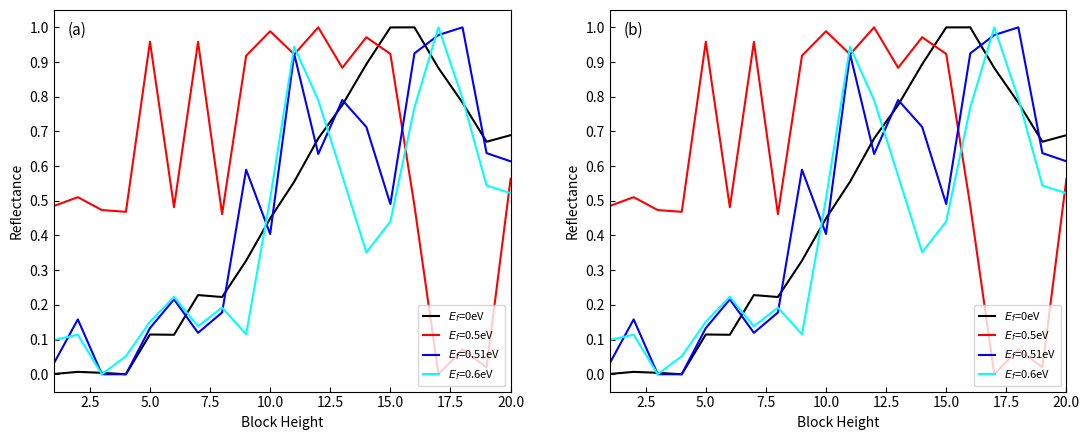

What is the difference between the maximum and minimum values?

1.0